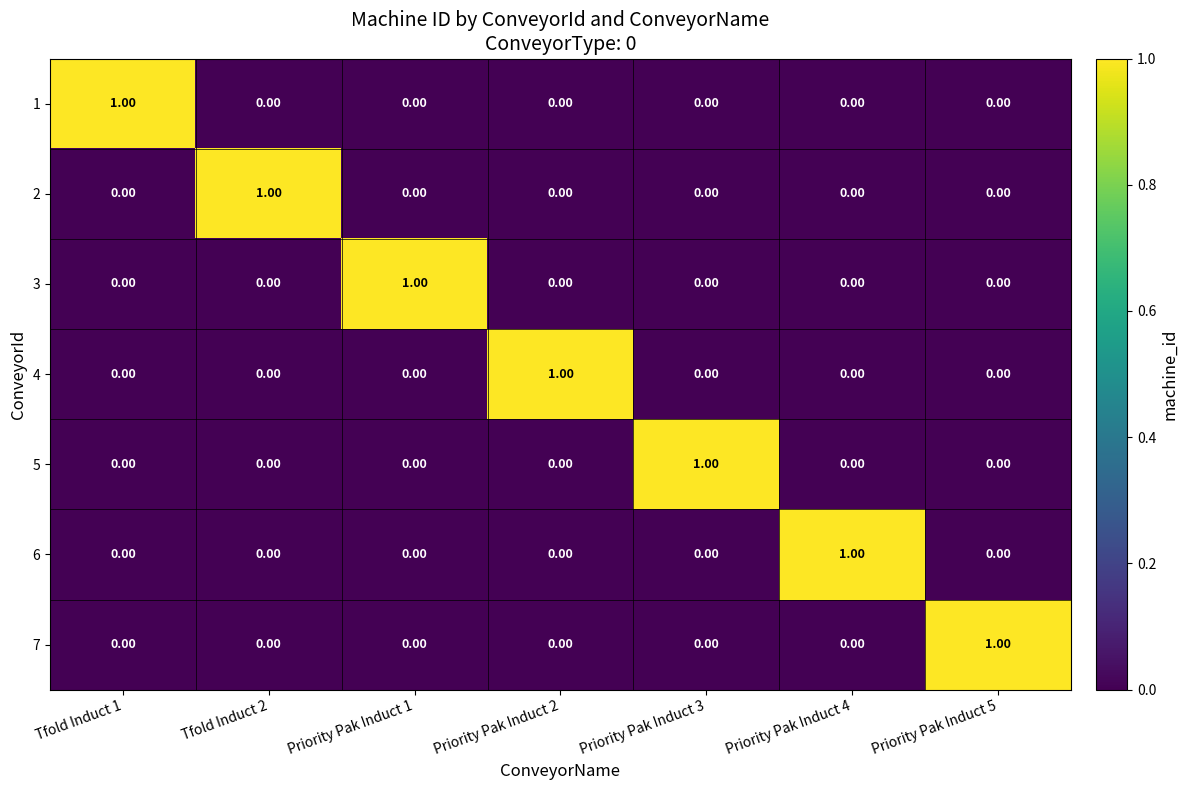

Reading right to left, what are all the values shown in this chart?

1: Priority Pak Induct 5=0	Priority Pak Induct 4=0	Priority Pak Induct 3=0	Priority Pak Induct 2=0	Priority Pak Induct 1=0	 Tfold Induct 2=0	 Tfold Induct 1=1
2: Priority Pak Induct 5=0	Priority Pak Induct 4=0	Priority Pak Induct 3=0	Priority Pak Induct 2=0	Priority Pak Induct 1=0	 Tfold Induct 2=1	 Tfold Induct 1=0
3: Priority Pak Induct 5=0	Priority Pak Induct 4=0	Priority Pak Induct 3=0	Priority Pak Induct 2=0	Priority Pak Induct 1=1	 Tfold Induct 2=0	 Tfold Induct 1=0
4: Priority Pak Induct 5=0	Priority Pak Induct 4=0	Priority Pak Induct 3=0	Priority Pak Induct 2=1	Priority Pak Induct 1=0	 Tfold Induct 2=0	 Tfold Induct 1=0
5: Priority Pak Induct 5=0	Priority Pak Induct 4=0	Priority Pak Induct 3=1	Priority Pak Induct 2=0	Priority Pak Induct 1=0	 Tfold Induct 2=0	 Tfold Induct 1=0
6: Priority Pak Induct 5=0	Priority Pak Induct 4=1	Priority Pak Induct 3=0	Priority Pak Induct 2=0	Priority Pak Induct 1=0	 Tfold Induct 2=0	 Tfold Induct 1=0
7: Priority Pak Induct 5=1	Priority Pak Induct 4=0	Priority Pak Induct 3=0	Priority Pak Induct 2=0	Priority Pak Induct 1=0	 Tfold Induct 2=0	 Tfold Induct 1=0